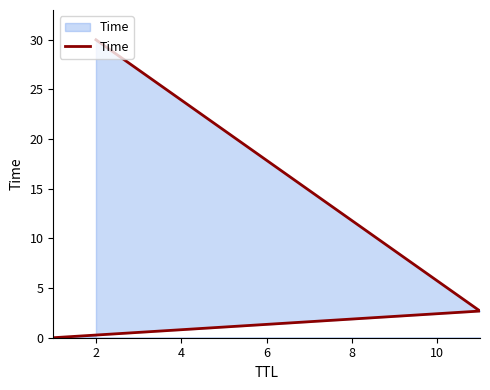

Does the chart have visible grid lines?

No